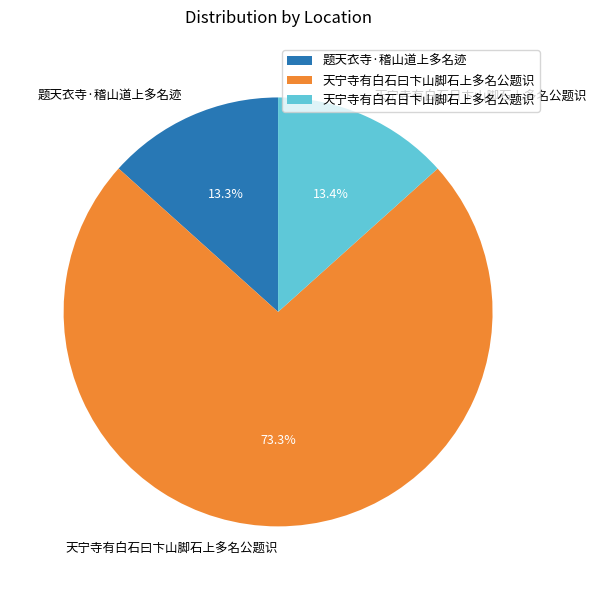

Between 天宁寺有白石曰卞山脚石上多名公题识 and 天宁寺有白石日卞山脚石上多名公题识, which is larger?

天宁寺有白石曰卞山脚石上多名公题识